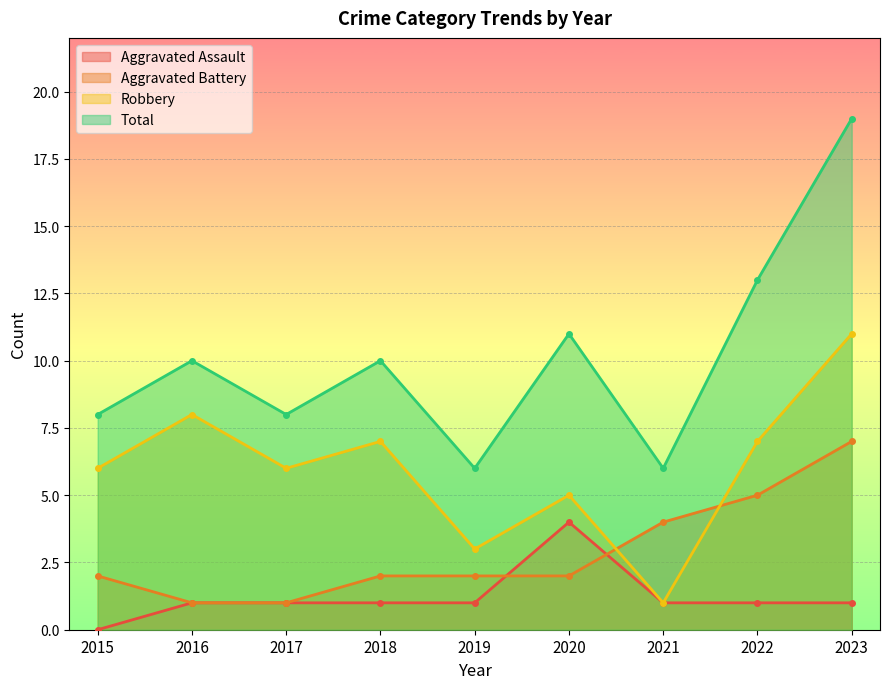

Count the number of data series in this chart.

4